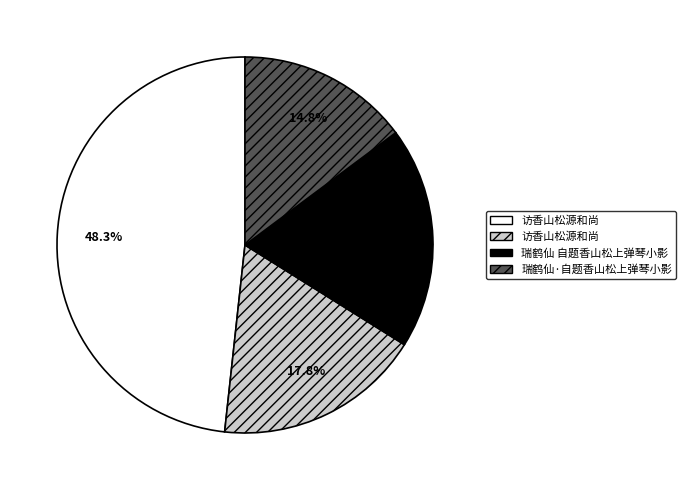

To the nearest percent, what is the average slice percentage?

25%